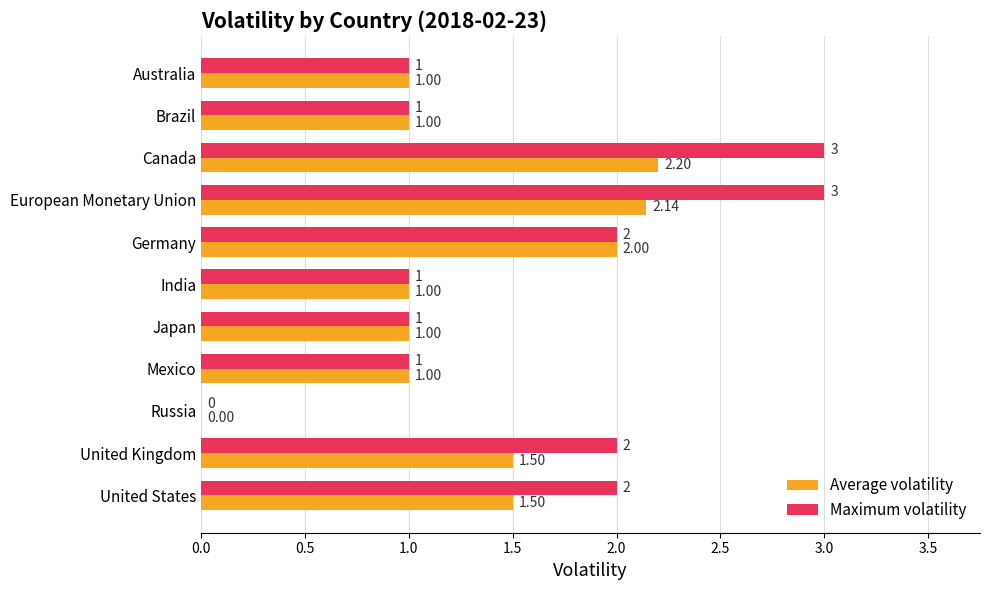

At which category is the sum across all series the highest?

Canada